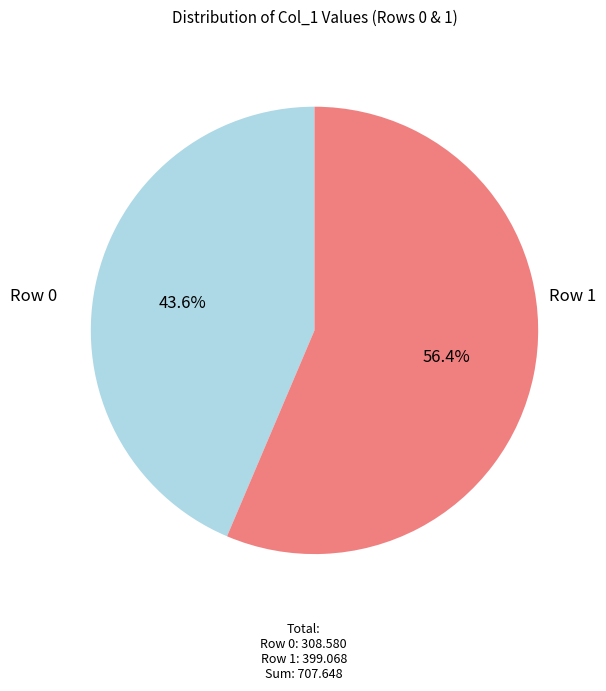

Is there any slice that represents more than half of the pie?

Yes